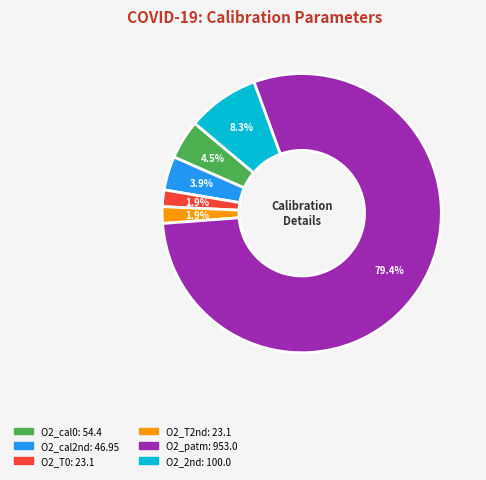

What percentage is the O2_2nd slice, to the nearest percent?

8%